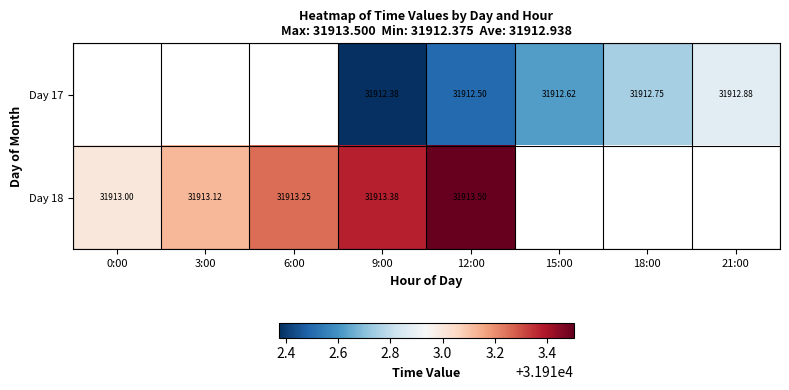

Which has a higher value, 21:00 or 3:00?

3:00